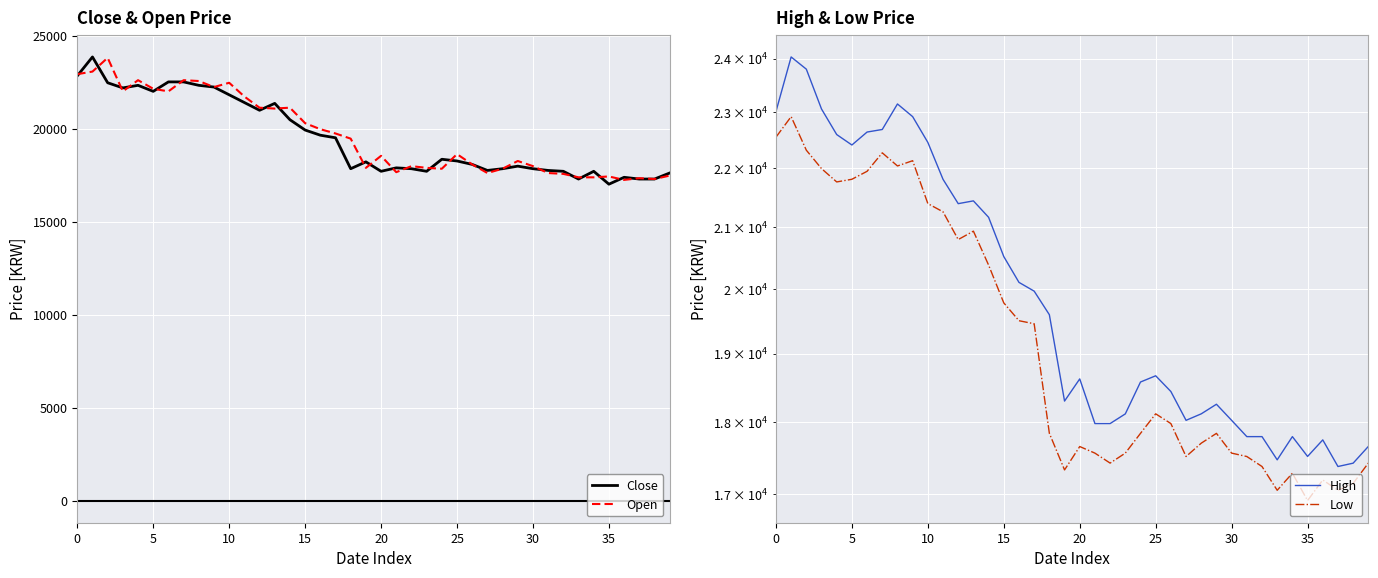

What is the maximum value for Close?

23847